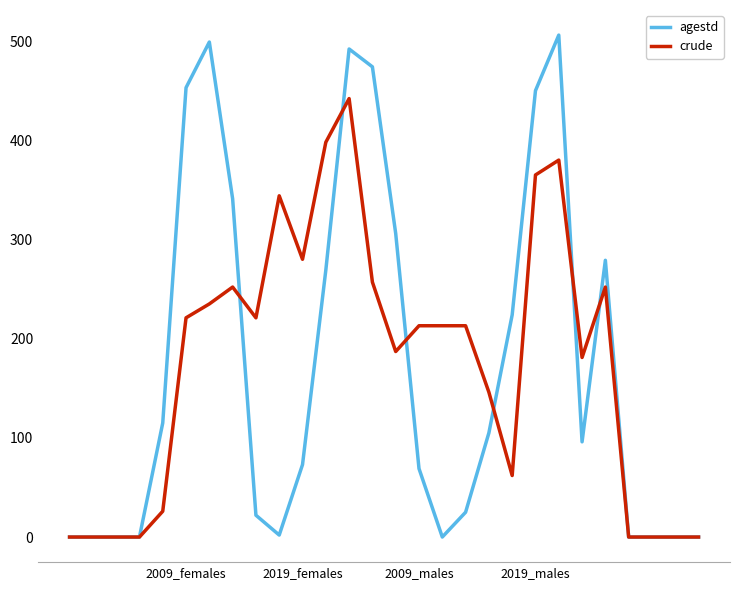

Which series has the largest range (max minus min)?

agestd